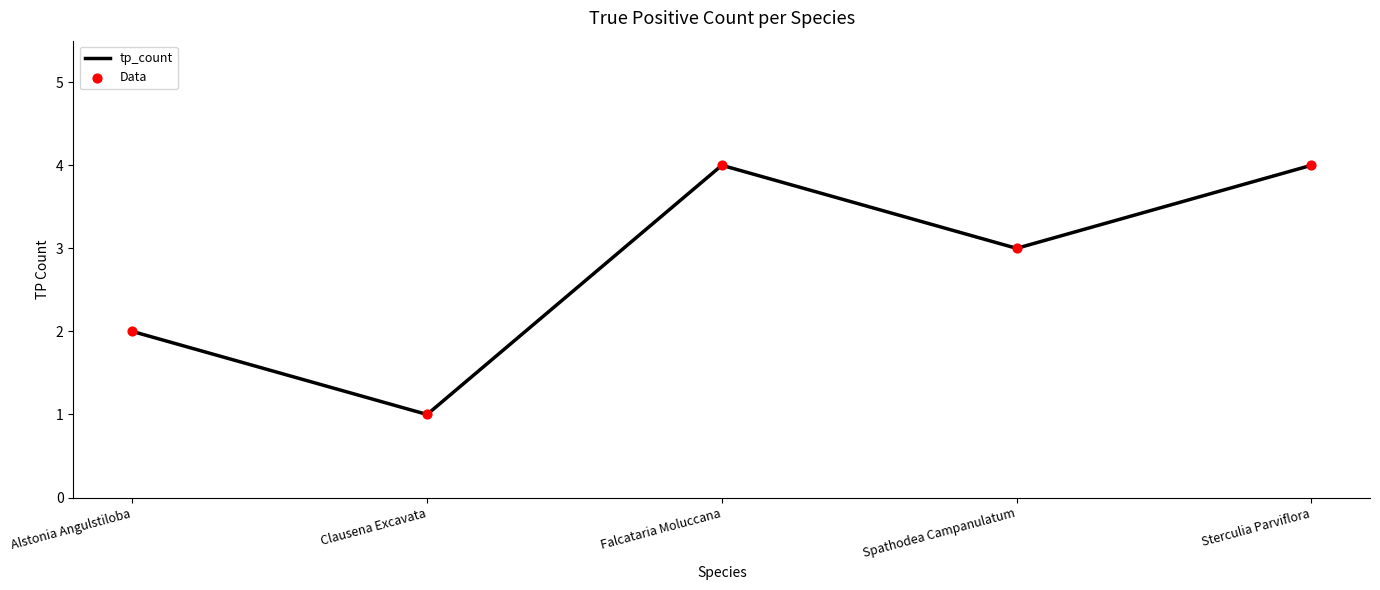

Approximately how many times larger is the value at Falcataria Moluccana compared to Alstonia Angulstiloba?

2.0